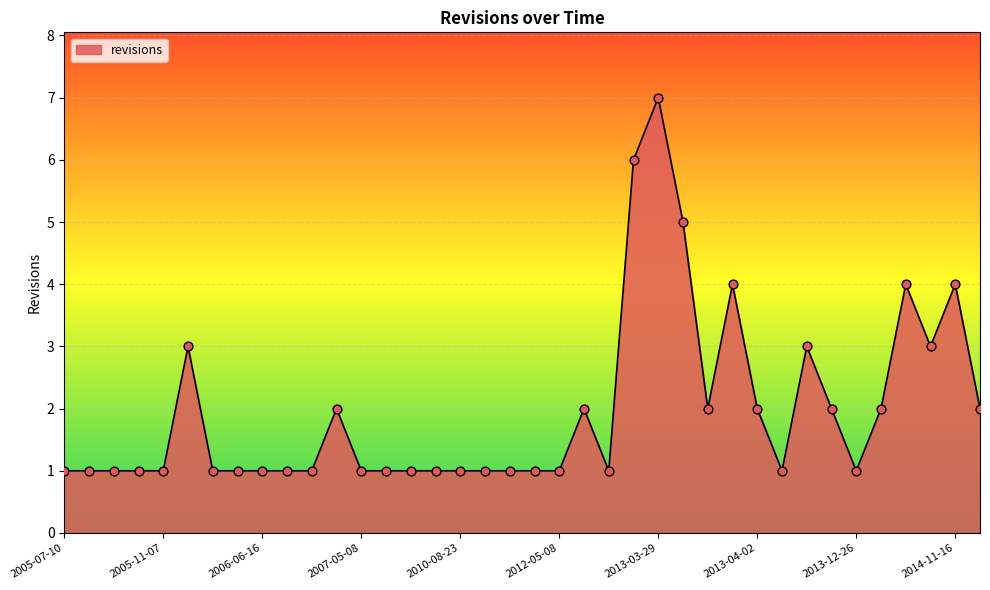

What is the greatest value displayed?

7